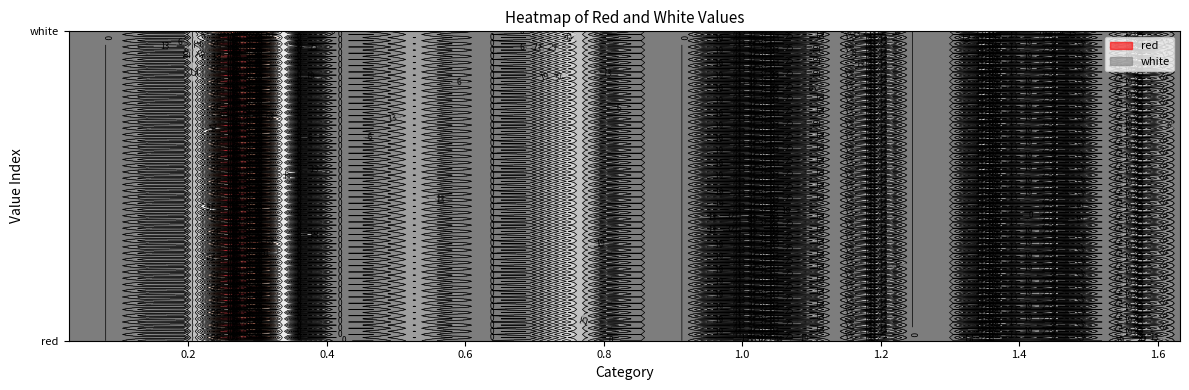

At which label does red reach its peak?

0.249